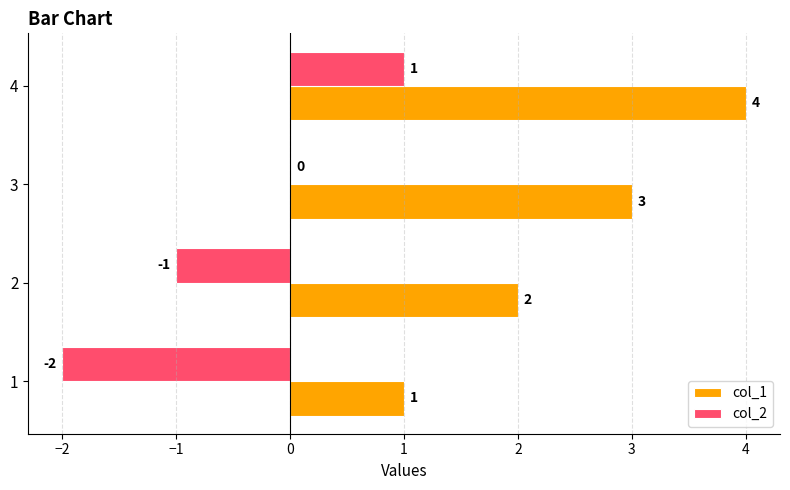

What is the sum of the col_1 values at 1 and 4?

5